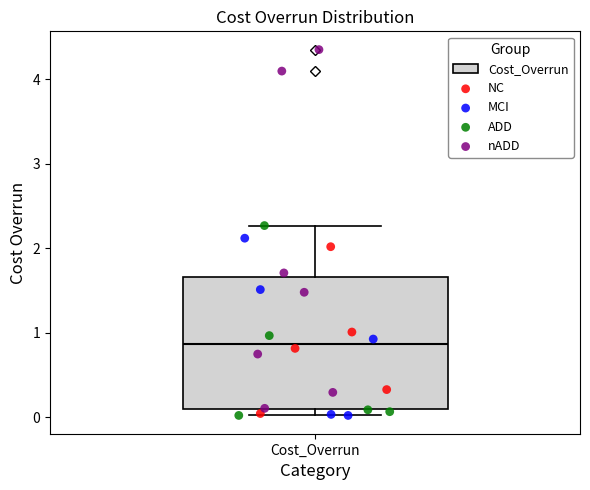

Read this box plot against the y-axis: the position of the median line, the range covered by the box, and the ends of both whiskers. The values are not printed on the chart, so give them approximately, as read against the axis.

median 0.9, box 0.1 to 1.7, whiskers 0.0 to 2.3